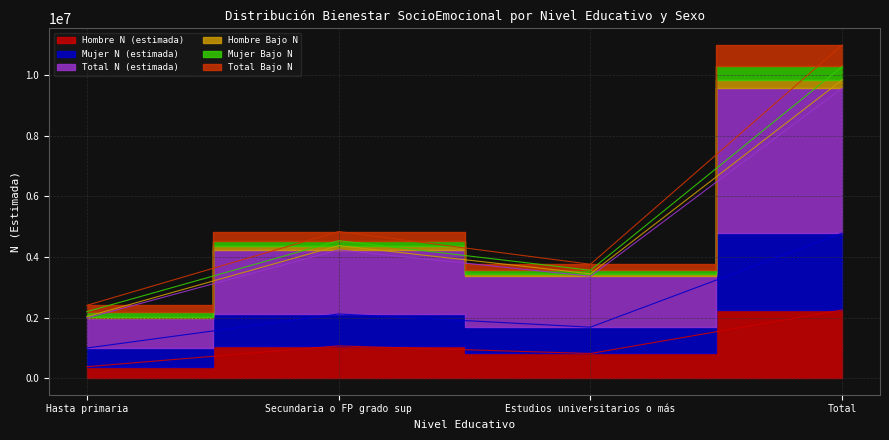

Is it true that Mujer N (estimada) equals 10998905 at Total?

True